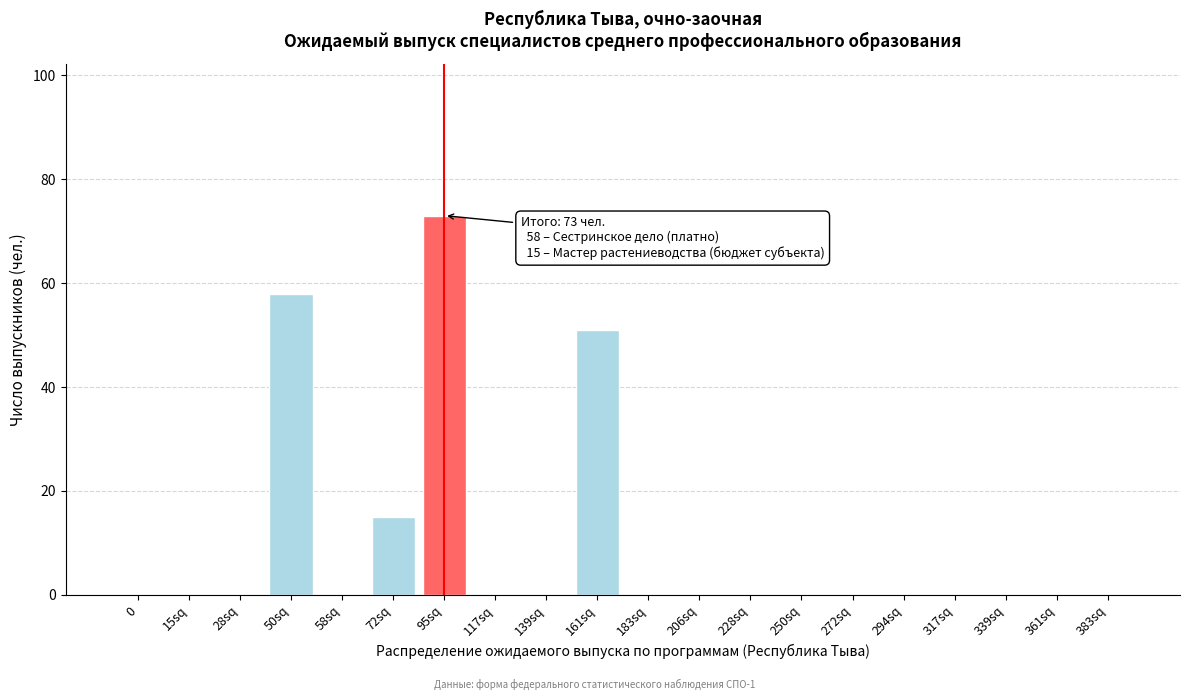

Reading left to right, transcribe all the data shown in this chart.

0=0	15sq=0	28sq=0	50sq=58	58sq=0	72sq=15	95sq=73	117sq=0	139sq=0	161sq=51	183sq=0	206sq=0	228sq=0	250sq=0	272sq=0	294sq=0	317sq=0	339sq=0	361sq=0	383sq=0